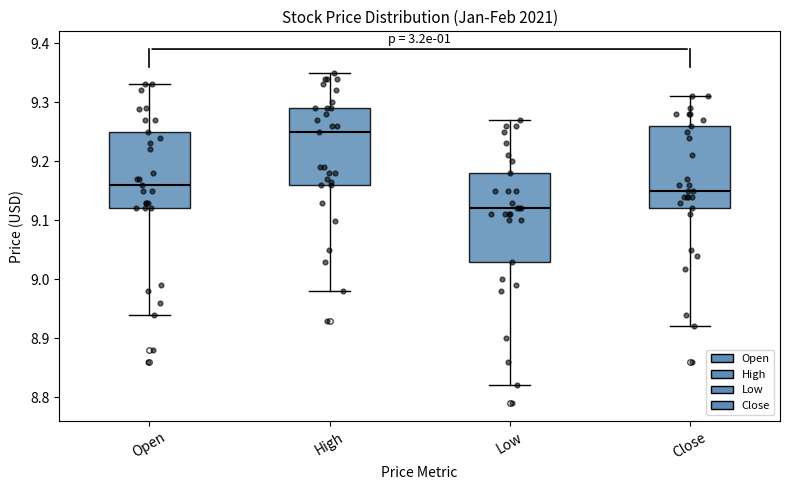

Reading left to right, transcribe this box plot: for each box, give where its median line is, the range the box spans, and where its two whiskers end, as read against the y-axis. The values are not printed on the chart, so give them approximately, as read against the axis.

Open: median 9.16, box 9.12 to 9.25, whiskers 8.94 to 9.33
High: median 9.25, box 9.16 to 9.29, whiskers 8.98 to 9.35
Low: median 9.12, box 9.03 to 9.18, whiskers 8.82 to 9.27
Close: median 9.15, box 9.12 to 9.26, whiskers 8.92 to 9.31